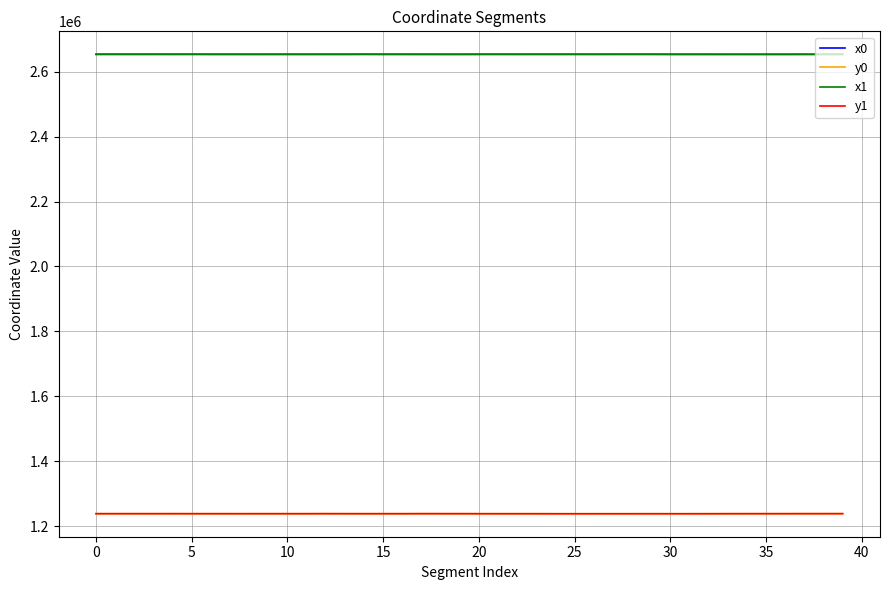

True or false: y0 and x0 cross at least once.

False